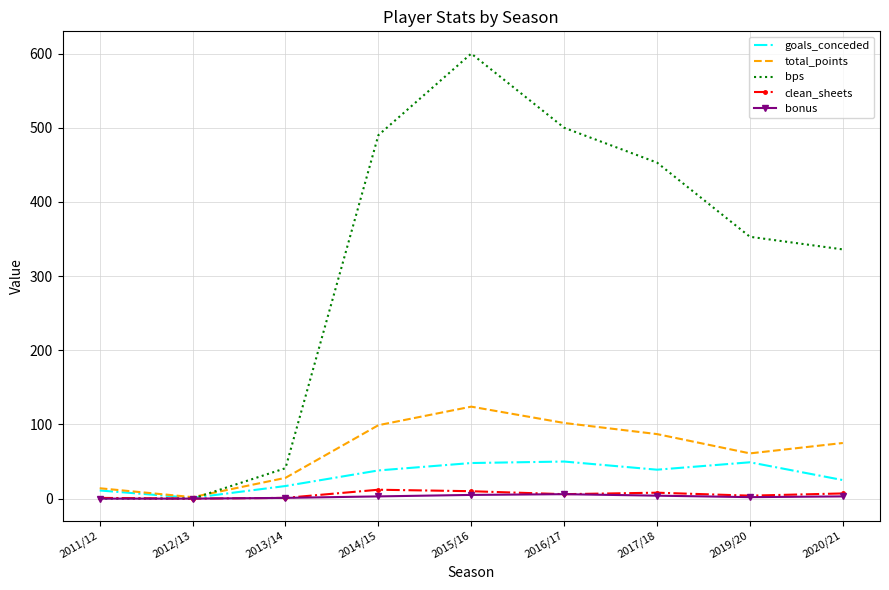

Which series has the widest spread of values?

bps